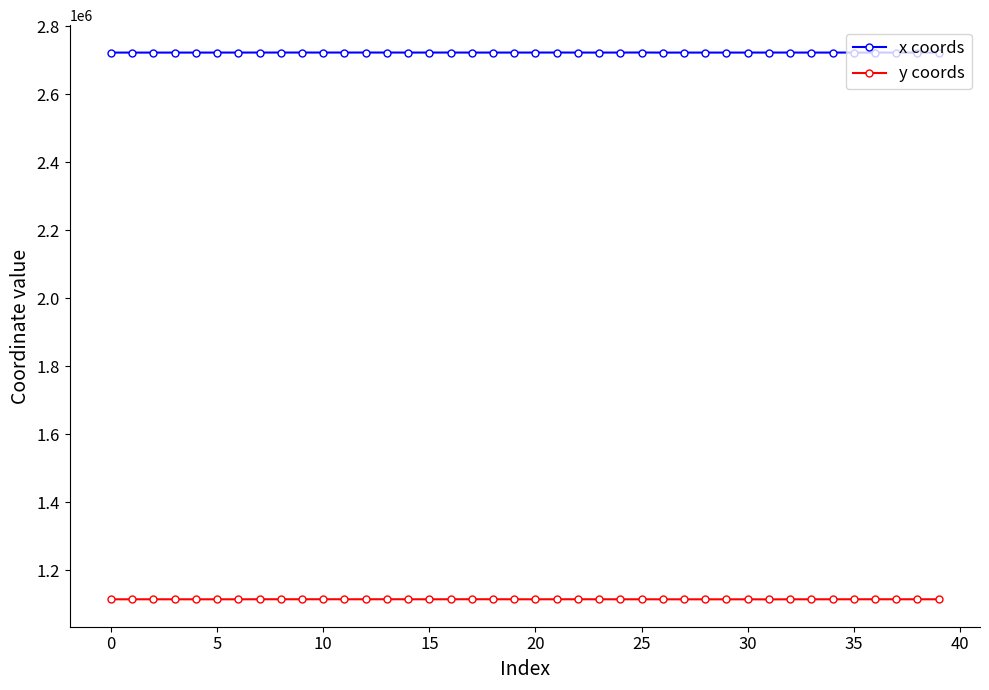

List the series in order of their overall mean, lowest first.

y coords, x coords